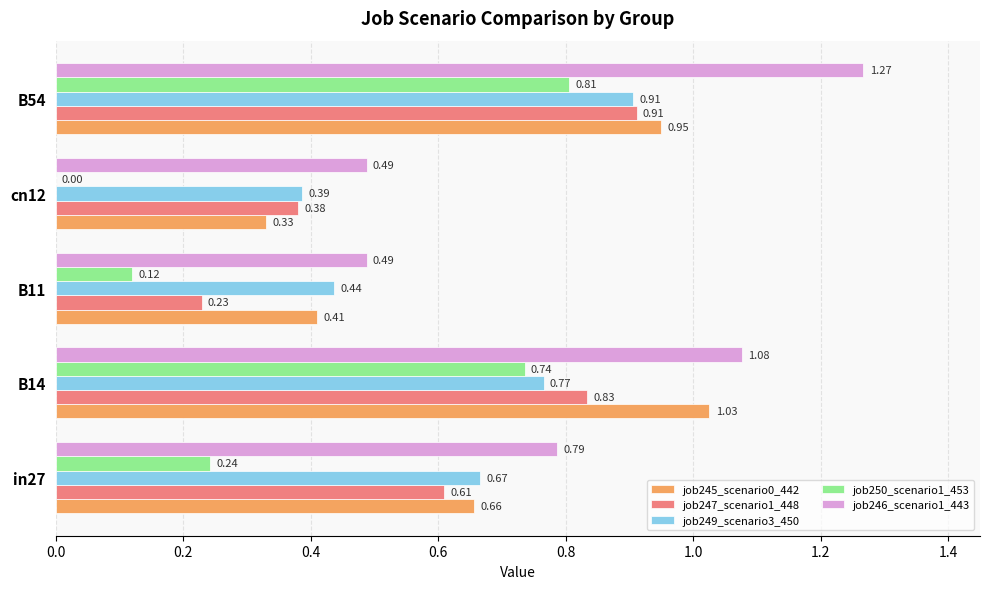

Between B11 and cn12, which series saw the biggest shift?

job247_scenario1_448